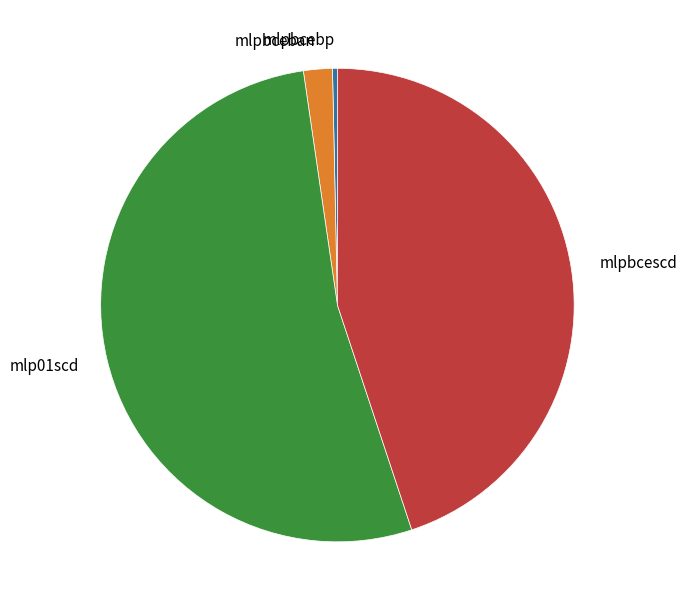

Which has a higher value, mlpbcebp or mlpbceban?

mlpbceban